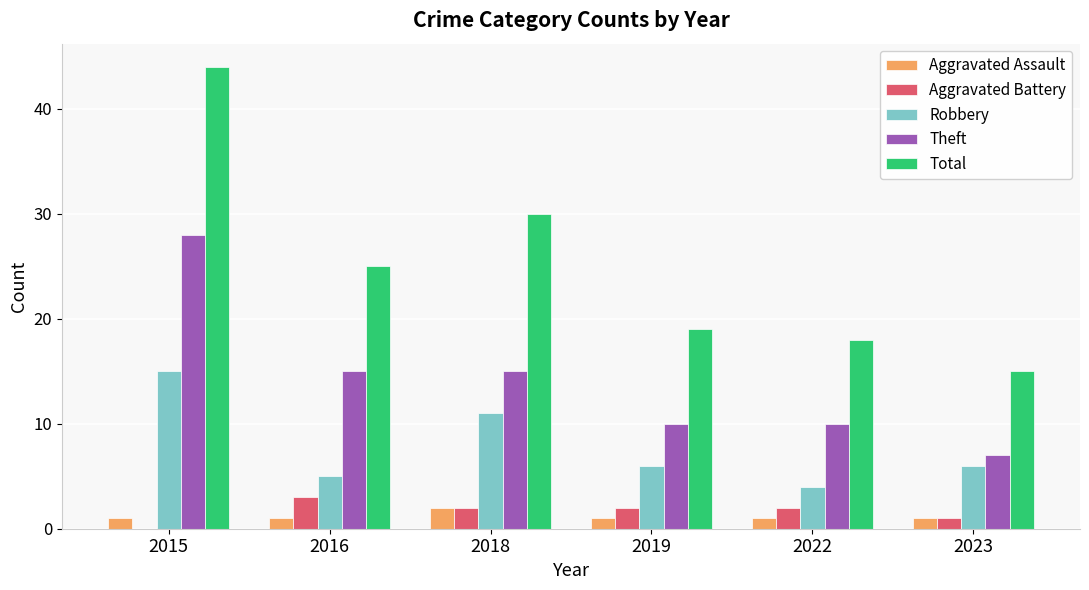

Count the number of categories in the chart.

6